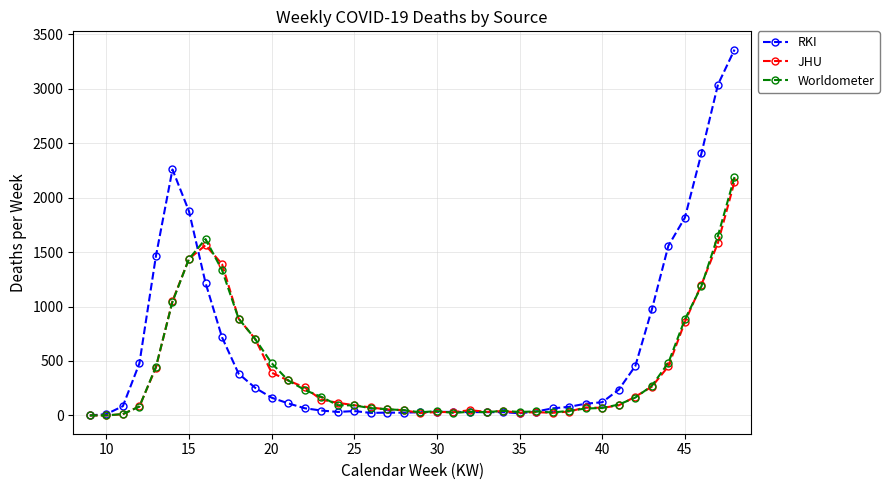

Which series has the largest total across all categories?

RKI